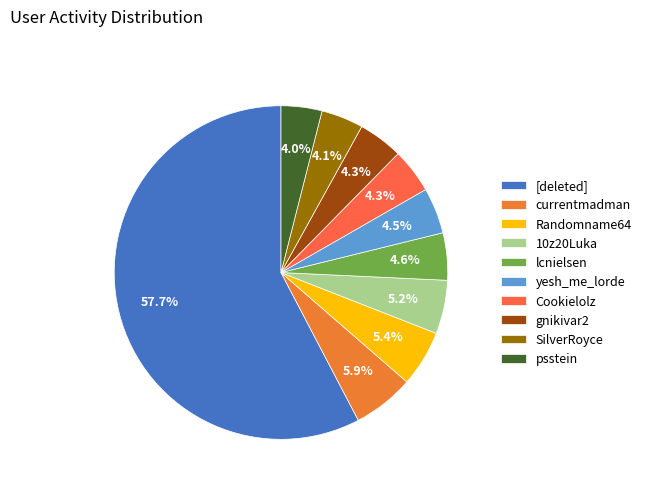

Does [deleted] account for over 50% of the chart?

Yes